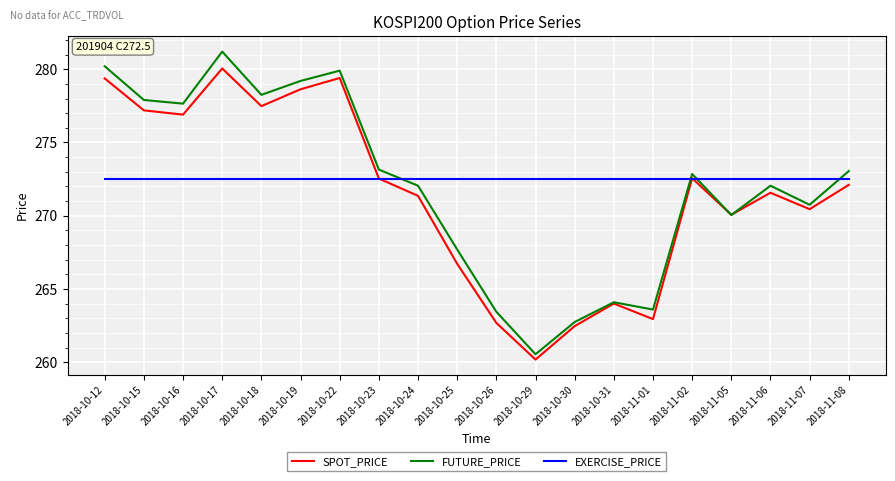

Which series ends up on top after the final intersection of EXERCISE_PRICE and FUTURE_PRICE?

FUTURE_PRICE